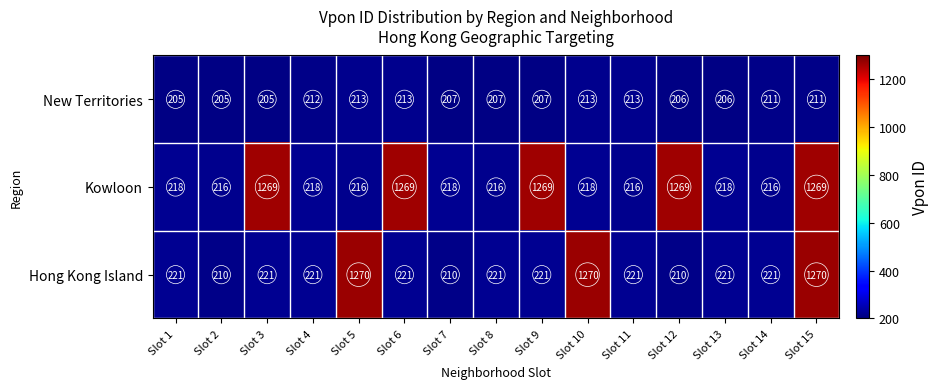

What is the total value across all series at Slot 2?

631